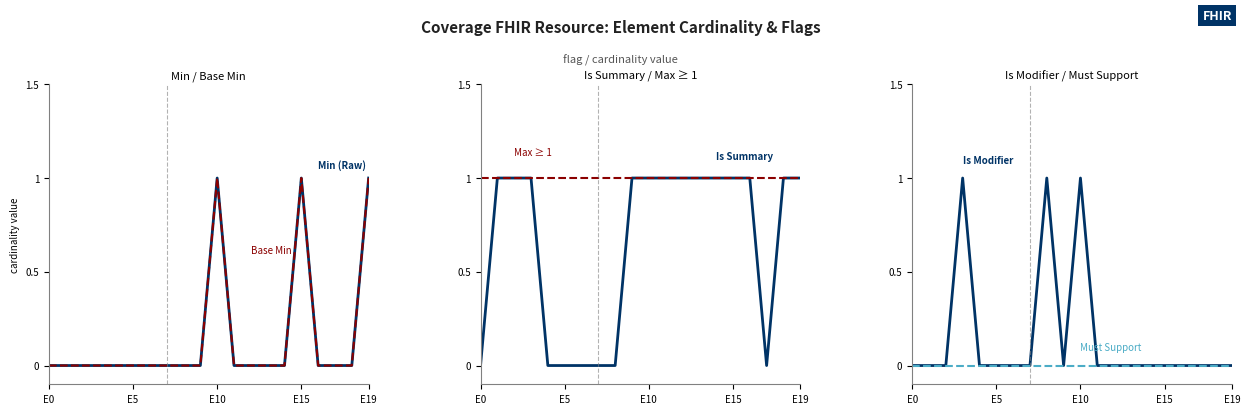

Is this an area chart (filled region under the line)?

No